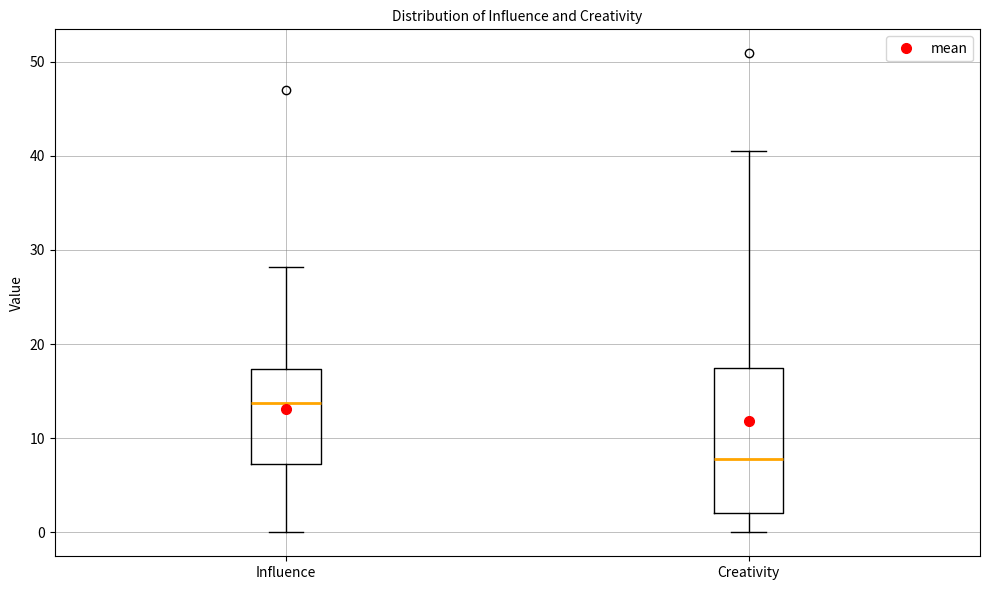

Comparing the boxes themselves (not the whiskers), which one is the tallest?

Creativity